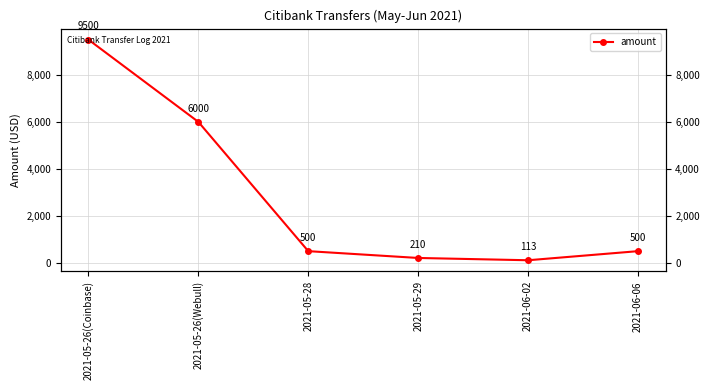

The chart shows a value of 210 at 2021-05-29. True or false?

True